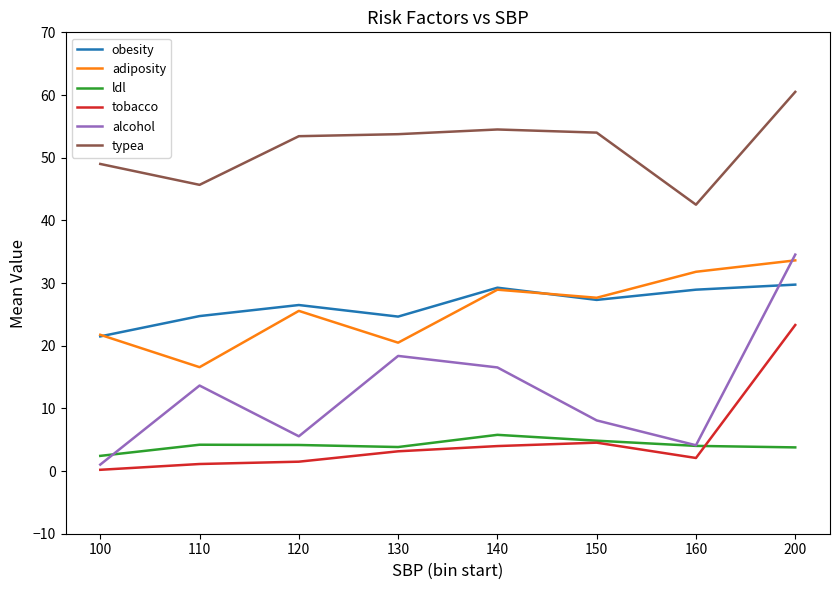

True or false: ldl and typea cross at least once.

False